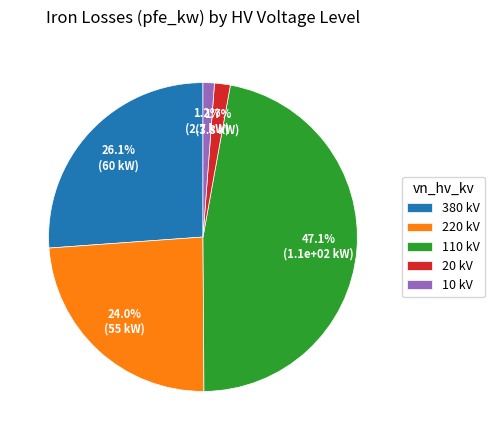

Approximately how many times larger is the value at 220 kV compared to 380 kV?

0.9